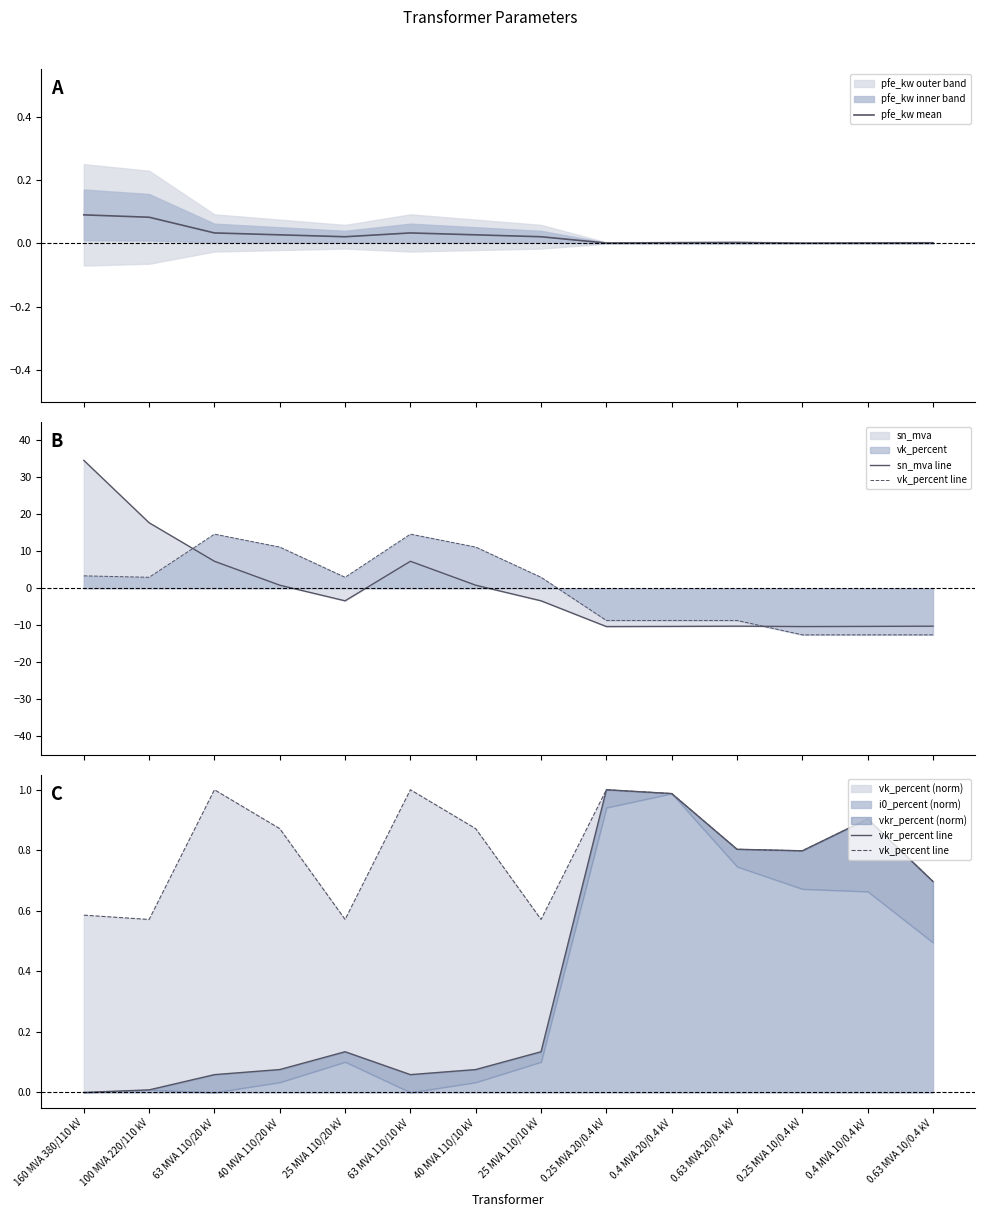

Is it true that sn_mva line equals -6.5 at 0.4 MVA 20/0.4 kV?

False